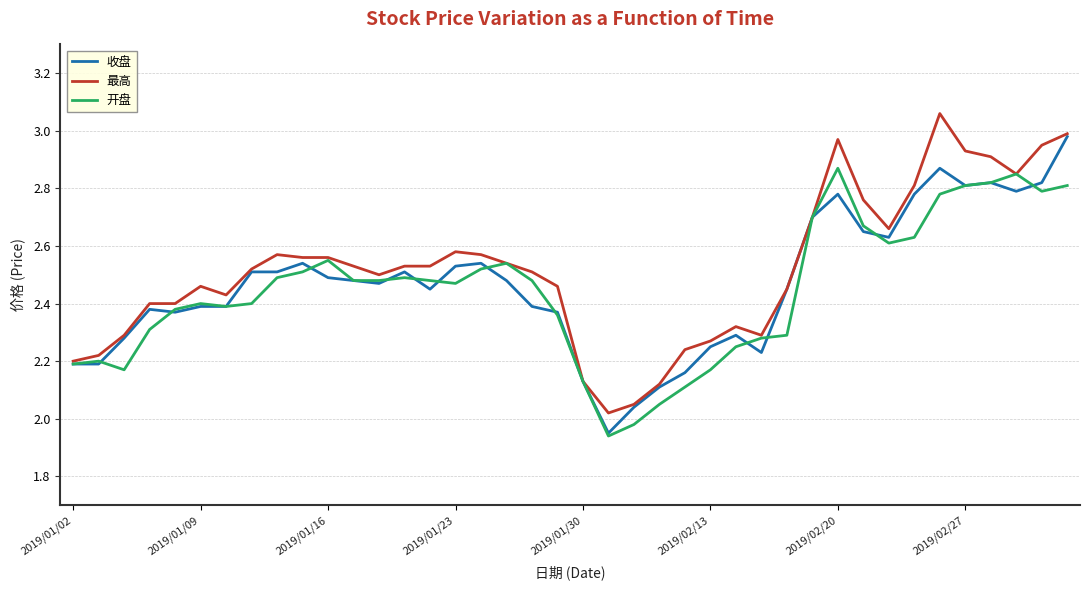

How many lines are shown in the chart?

3